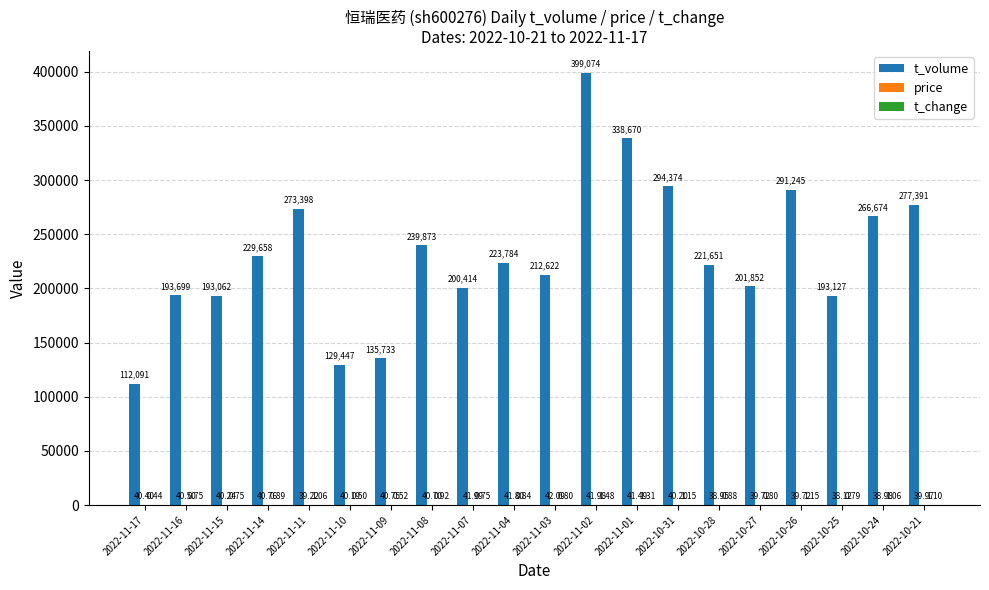

Which series has the largest total across all categories?

t_volume